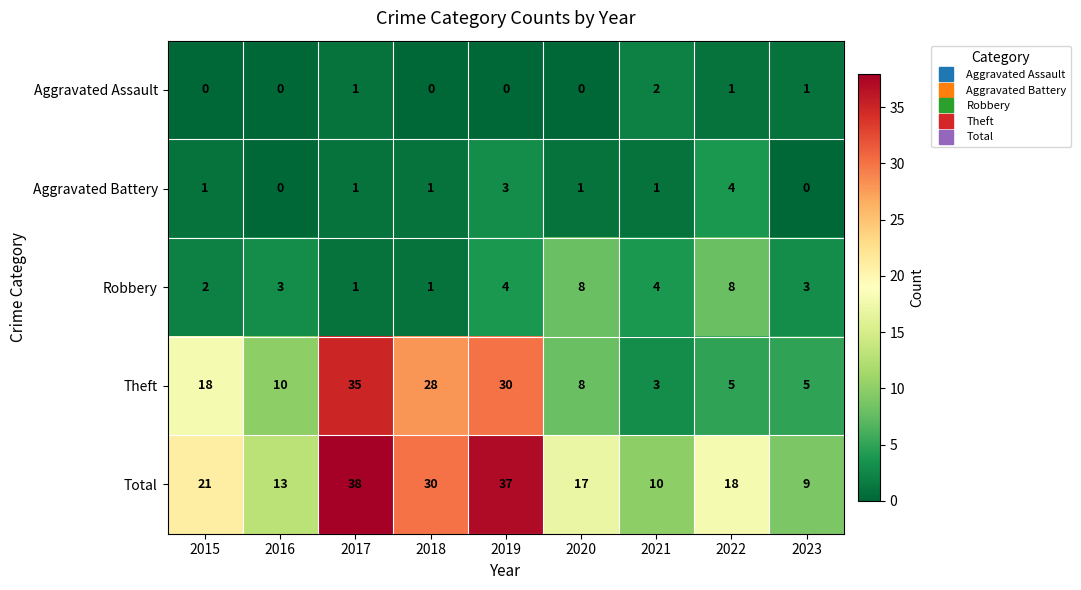

What is the difference between the maximum and minimum values in the Aggravated Battery series?

4